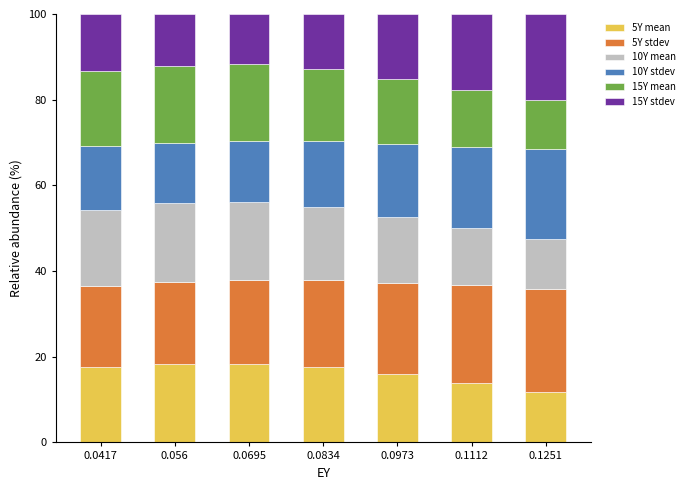

What is the total value across all series at 0.0834?

100.0